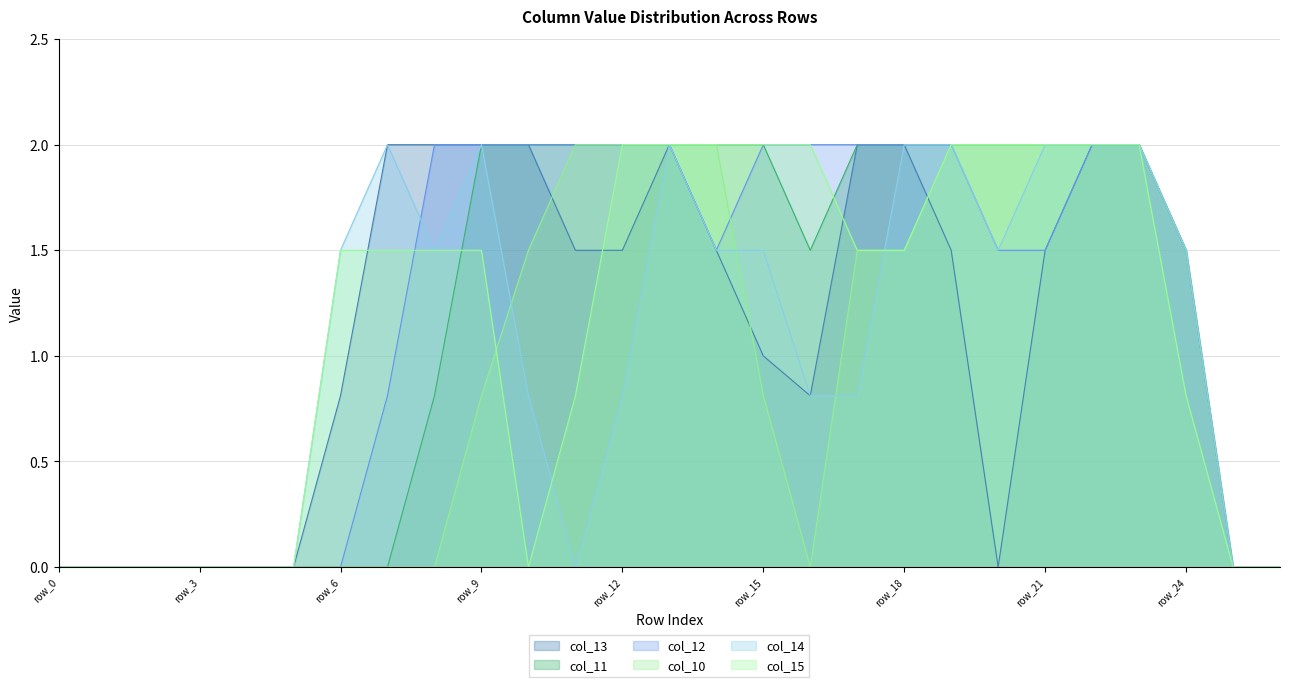

Which series has the widest spread of values?

col_13